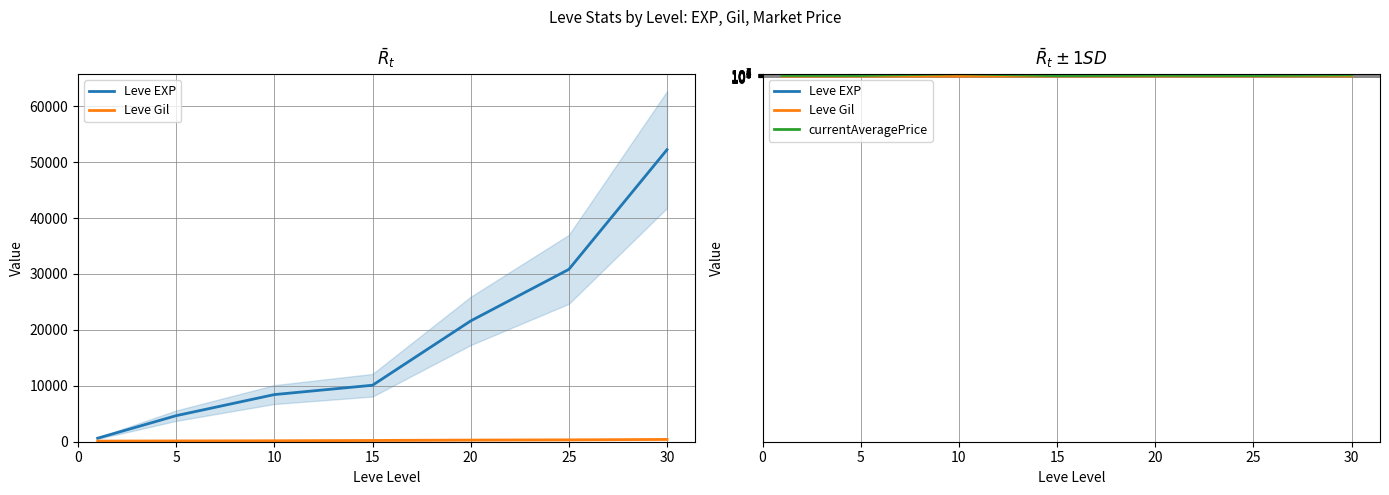

True or false: Leve Gil and currentAveragePrice intersect in this chart.

False